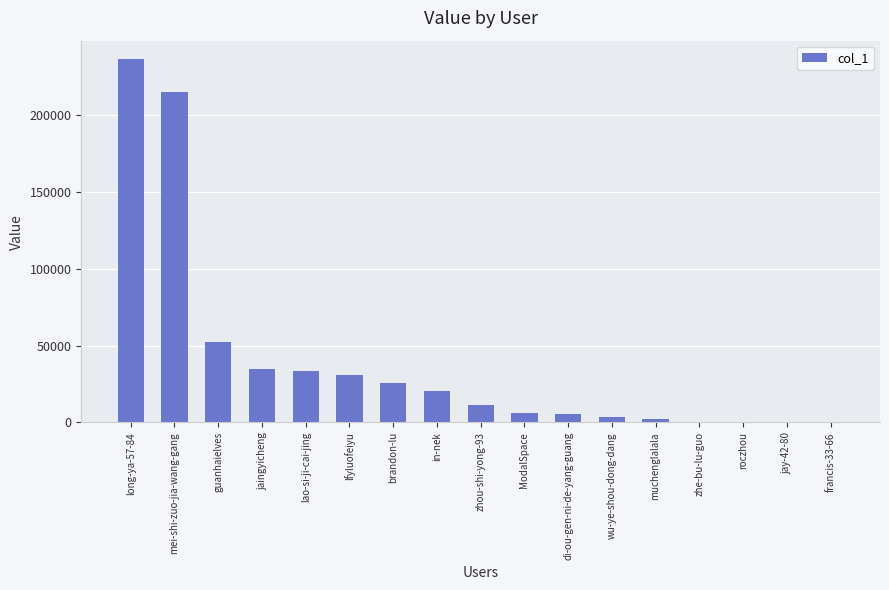

What is the change in value from guanhaielves to lfyluofeiyu?

-21774